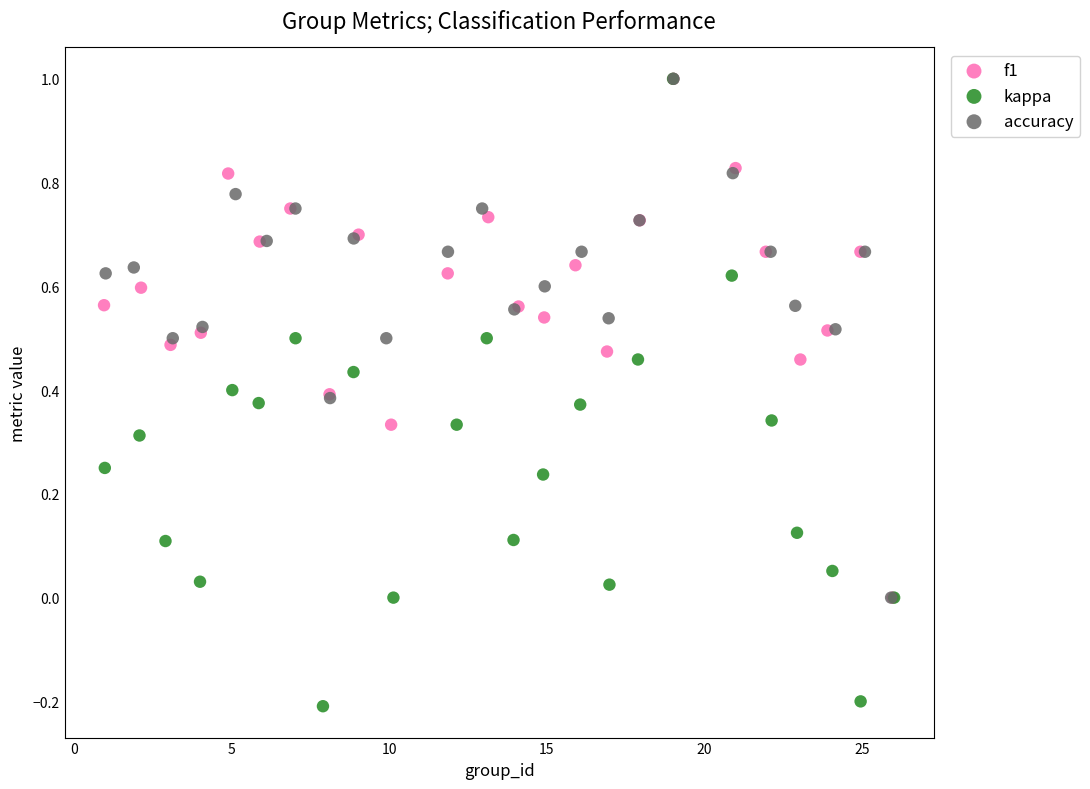

Which series reaches the minimum Y coordinate?

kappa